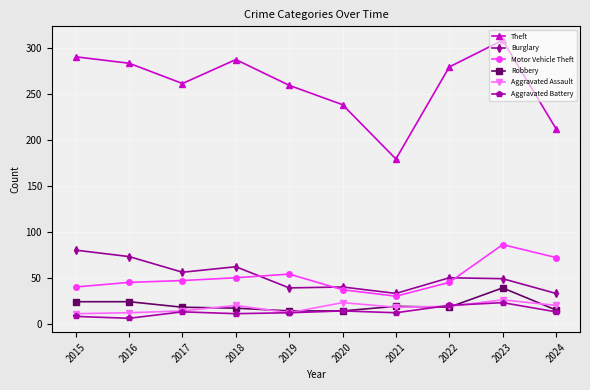

At which label does Robbery first exceed 18?

2015